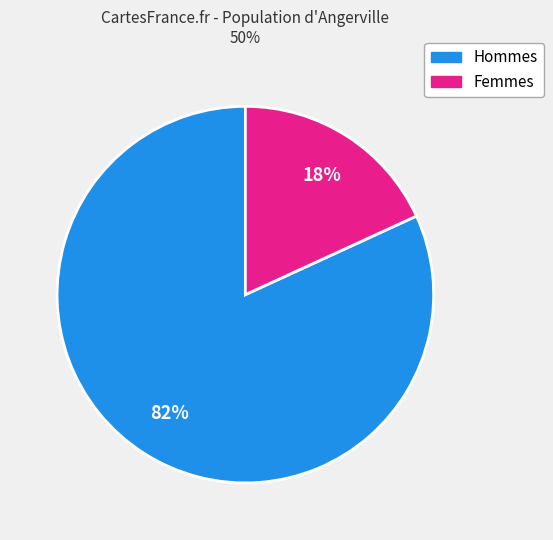

How many slices are in this pie chart?

2